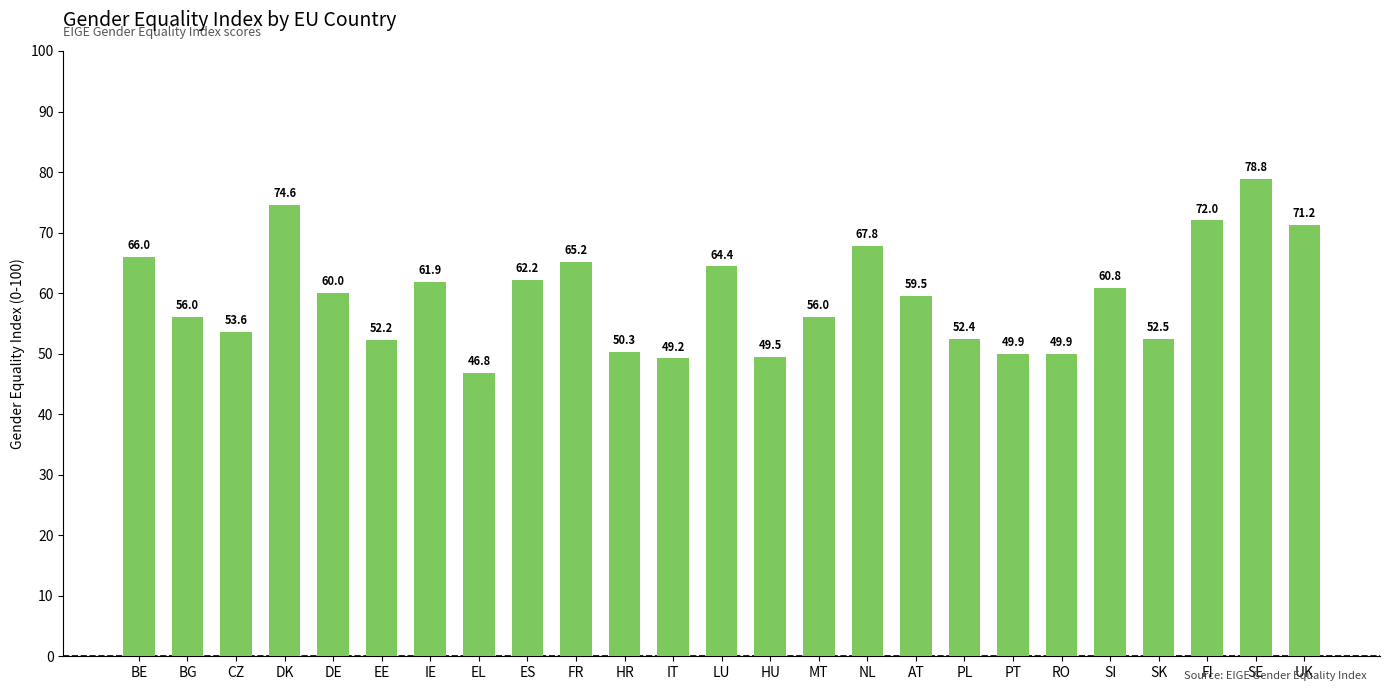

What is the average value?

59.3